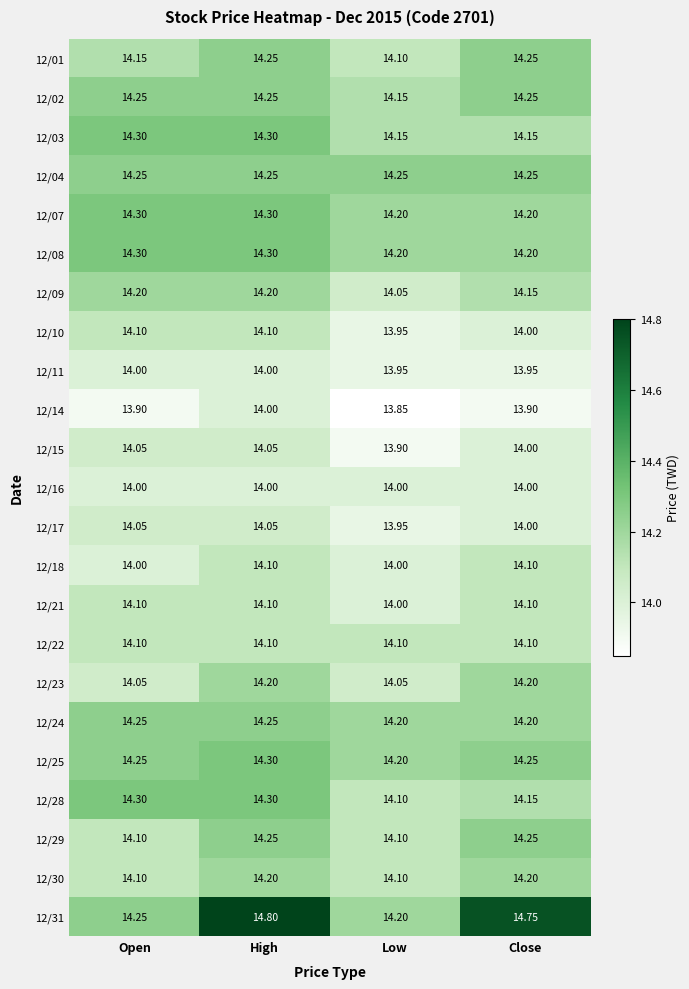

Is the value of 12/17 at High greater than the value of 12/10 at Low?

Yes